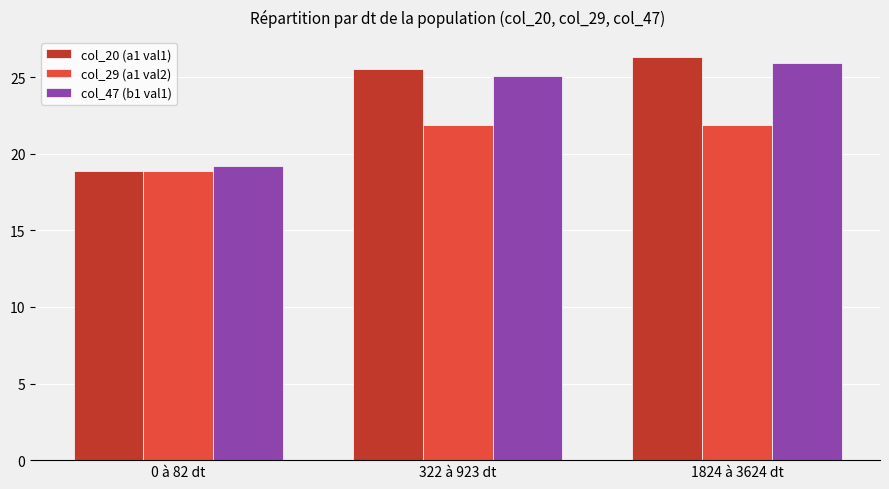

What is the average value of the col_47 (b1 val1) series?

23.4